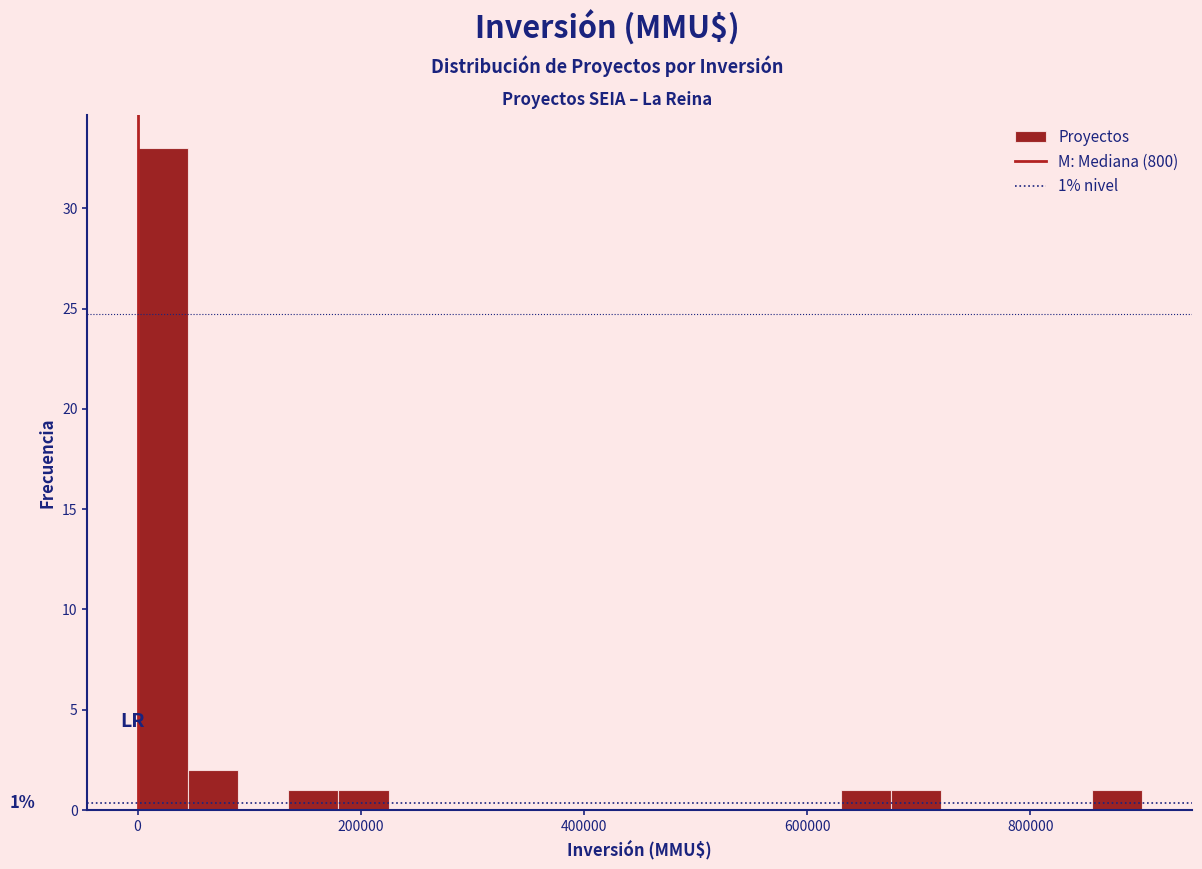

Around what value on the x-axis is the tallest bar? Give the approximate position of its centre, as read against the axis.

20000